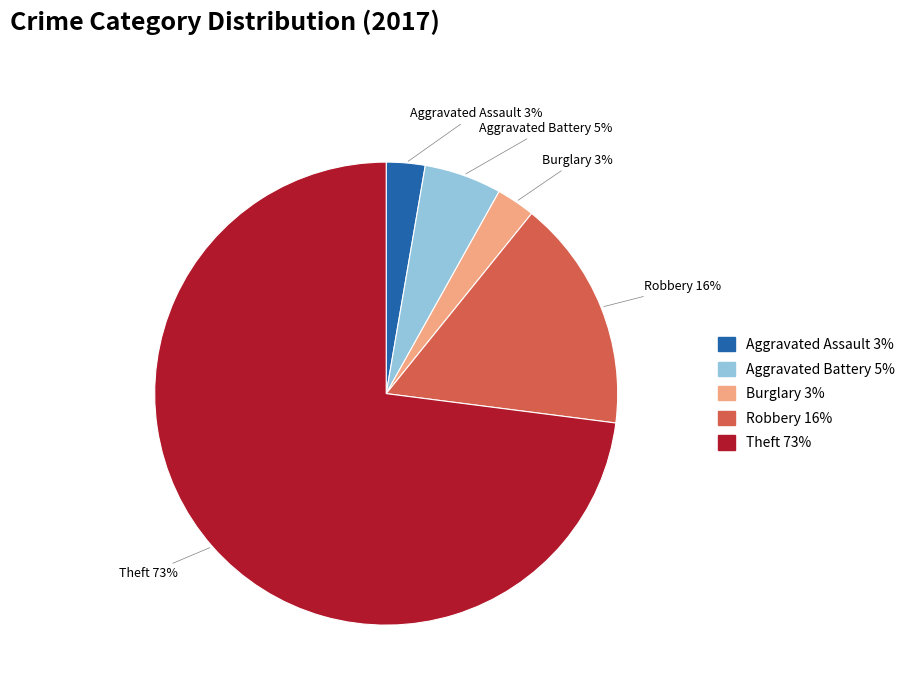

Is it true that Burglary is 3% of the pie?

True